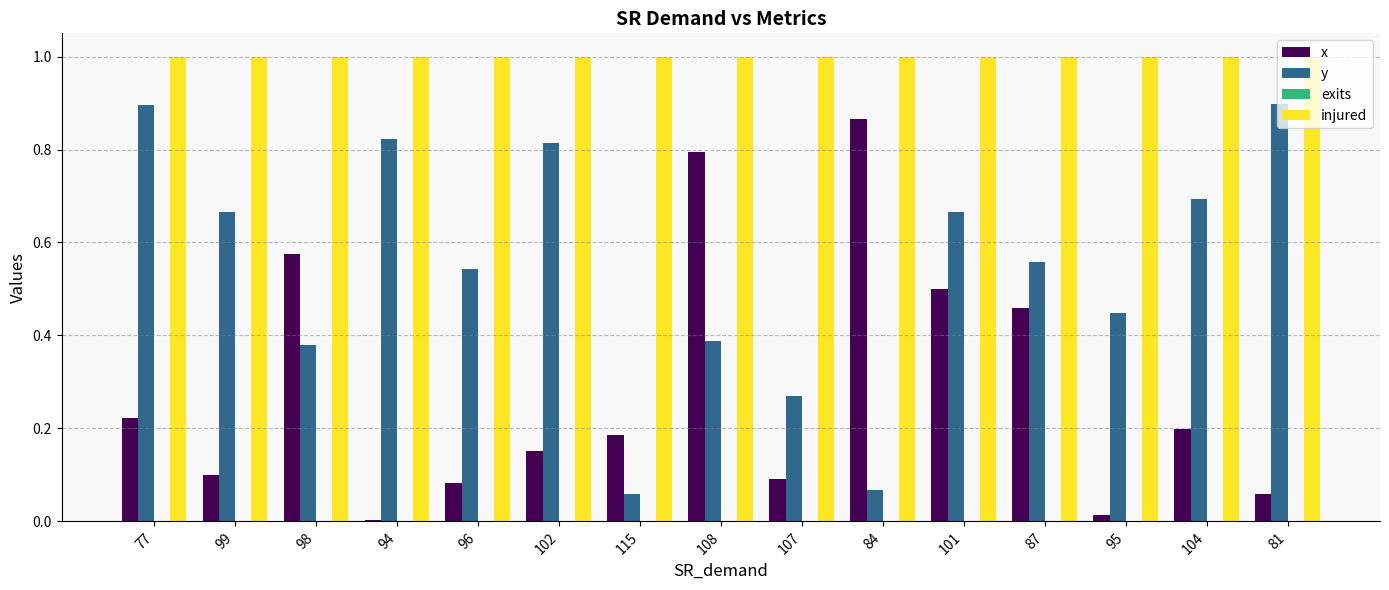

Between 77 and 95, which series saw the biggest shift?

y